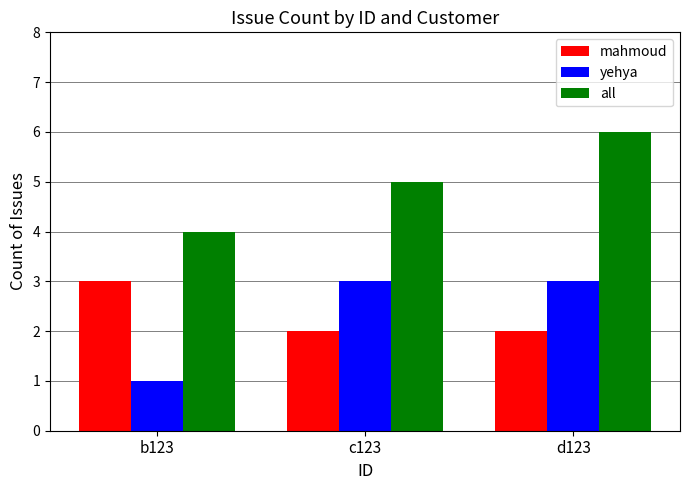

Reading left to right, extract all data points from this chart.

mahmoud: b123=3	c123=2	d123=2
yehya: b123=1	c123=3	d123=3
all: b123=4	c123=5	d123=6